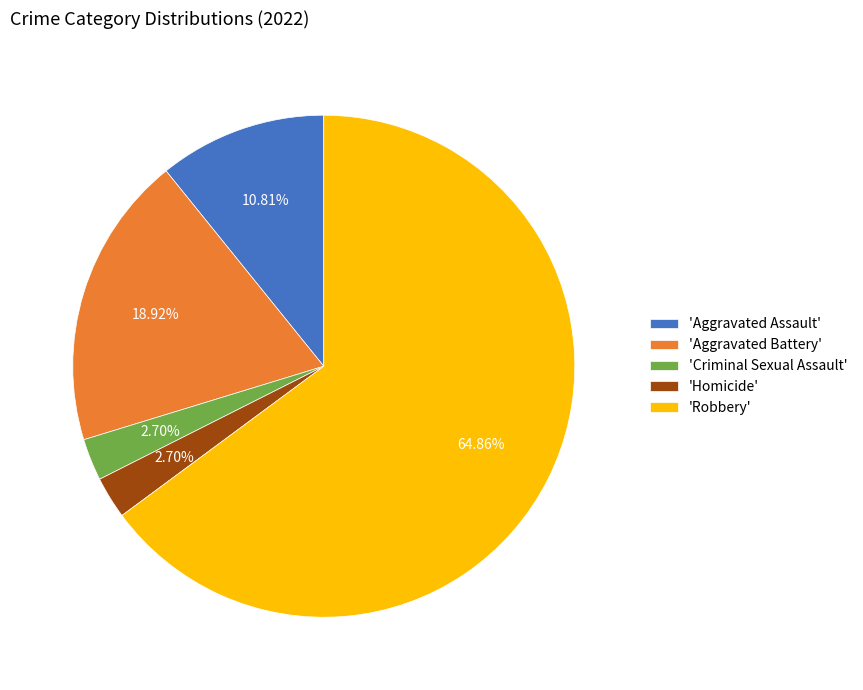

What is the majority slice?

'Robbery'